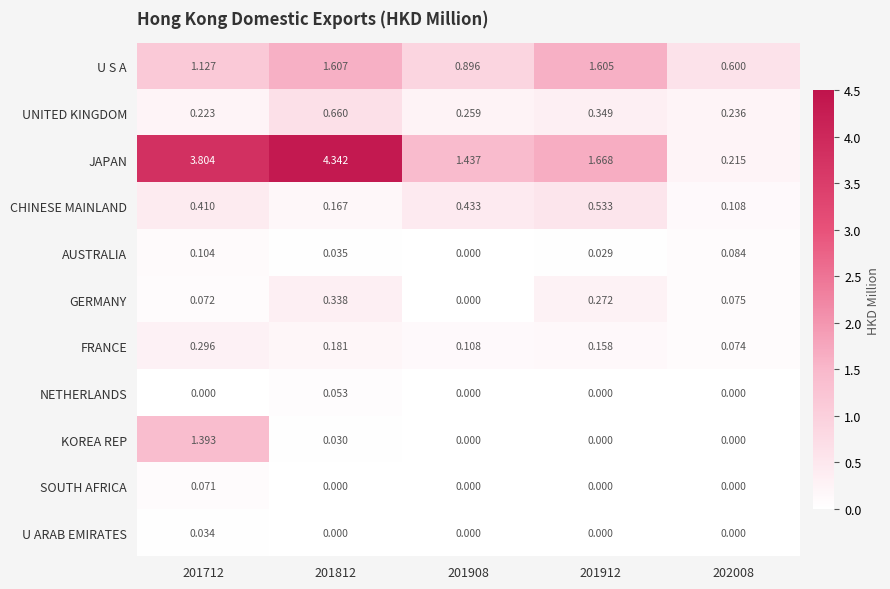

Which series has the largest total across all categories?

JAPAN